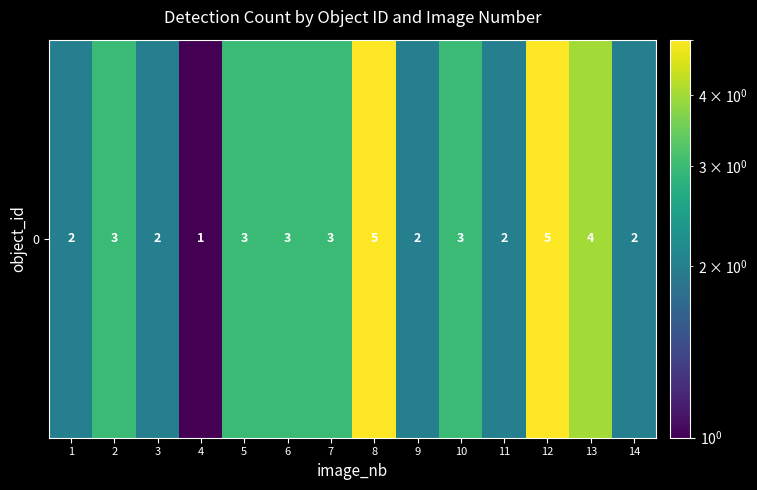

Rank the categories by value from highest to lowest.

8, 12, 13, 2, 5, 6, 7, 10, 1, 3, 9, 11, 14, 4